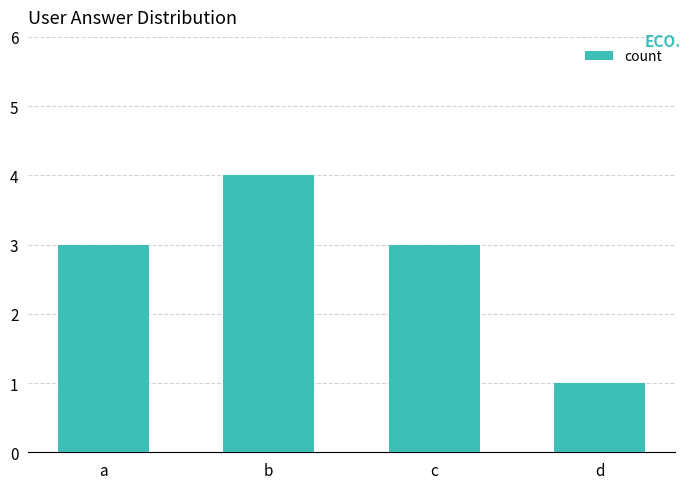

Between b and a, which is larger?

b